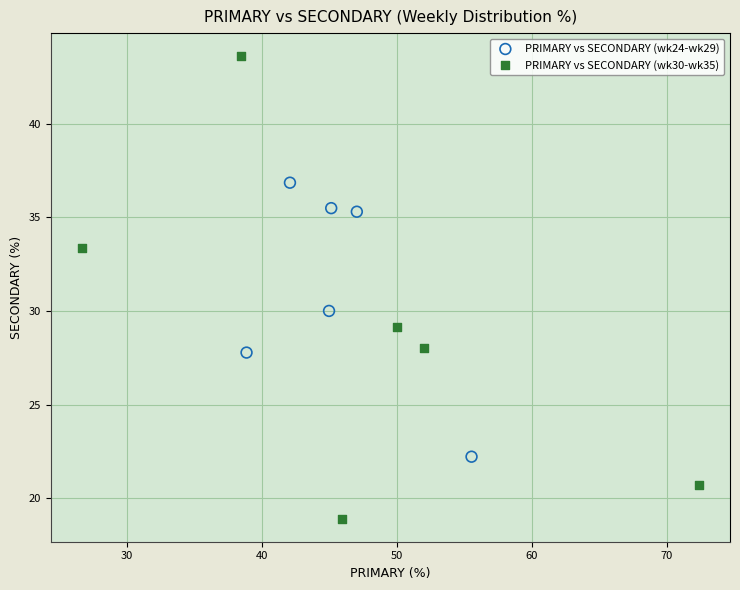

Which series has the widest spread of Y values?

PRIMARY vs SECONDARY (wk30-wk35)